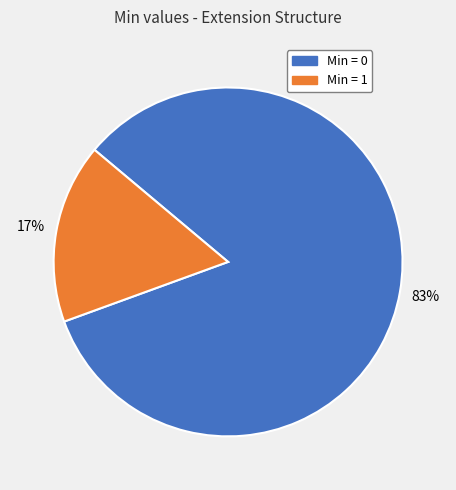

Is there any slice that represents more than half of the pie?

Yes